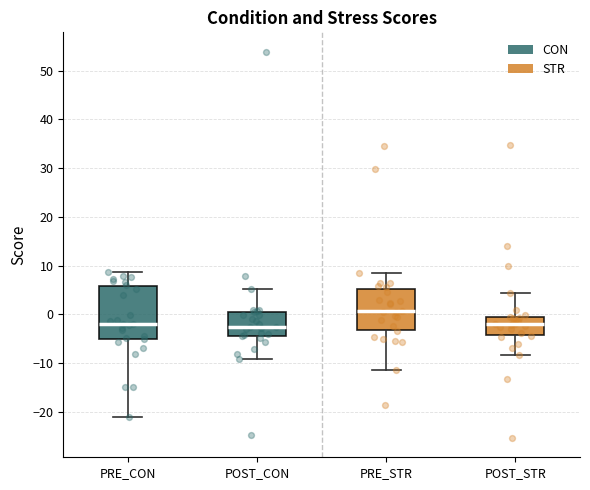

Comparing the boxes themselves (not the whiskers), which one is the tallest?

PRE_CON